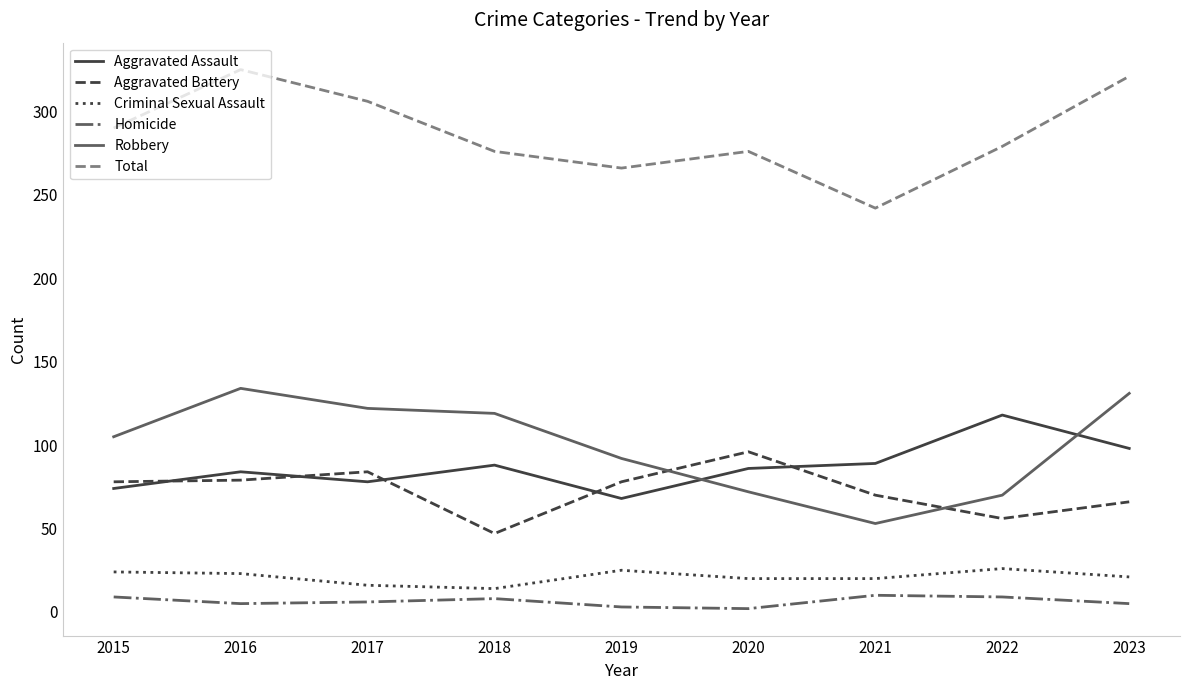

Is it true that Robbery equals 206 at 2017?

False